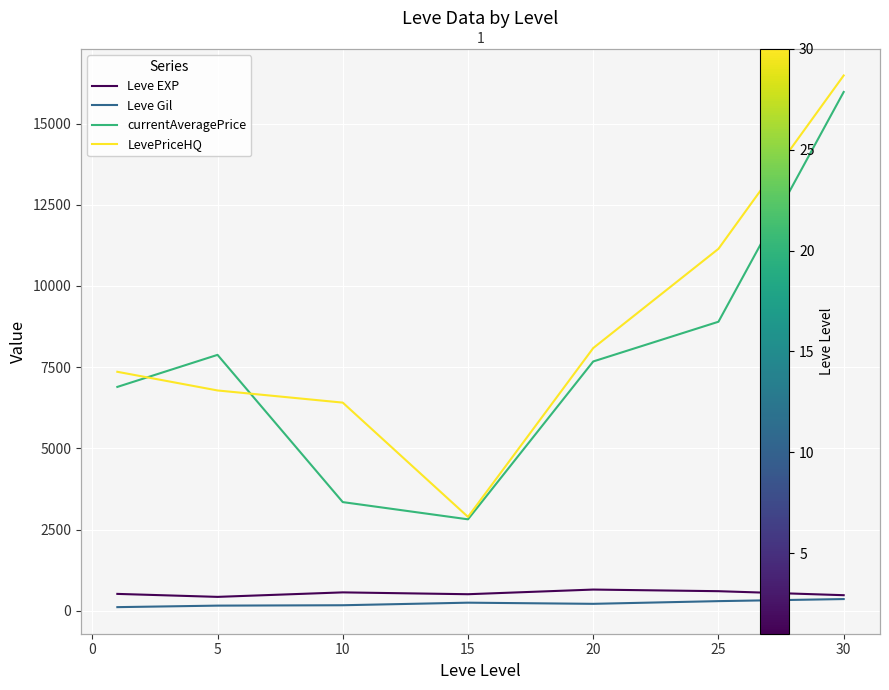

What is the sum of all Leve EXP values?

3761.7